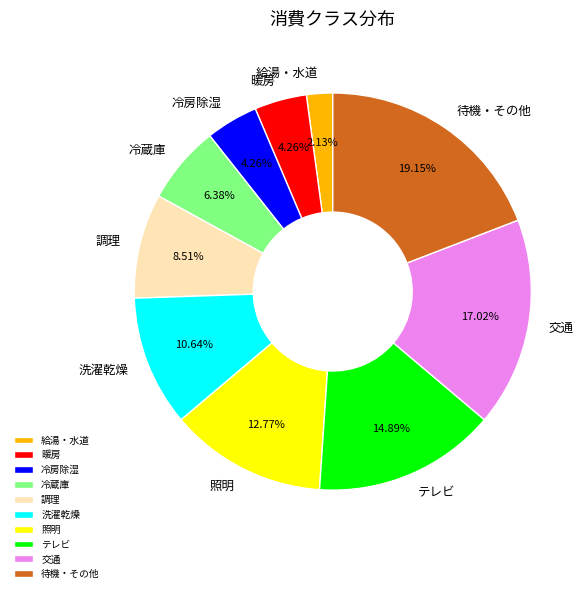

To the nearest percent, what portion does 交通 represent?

17%